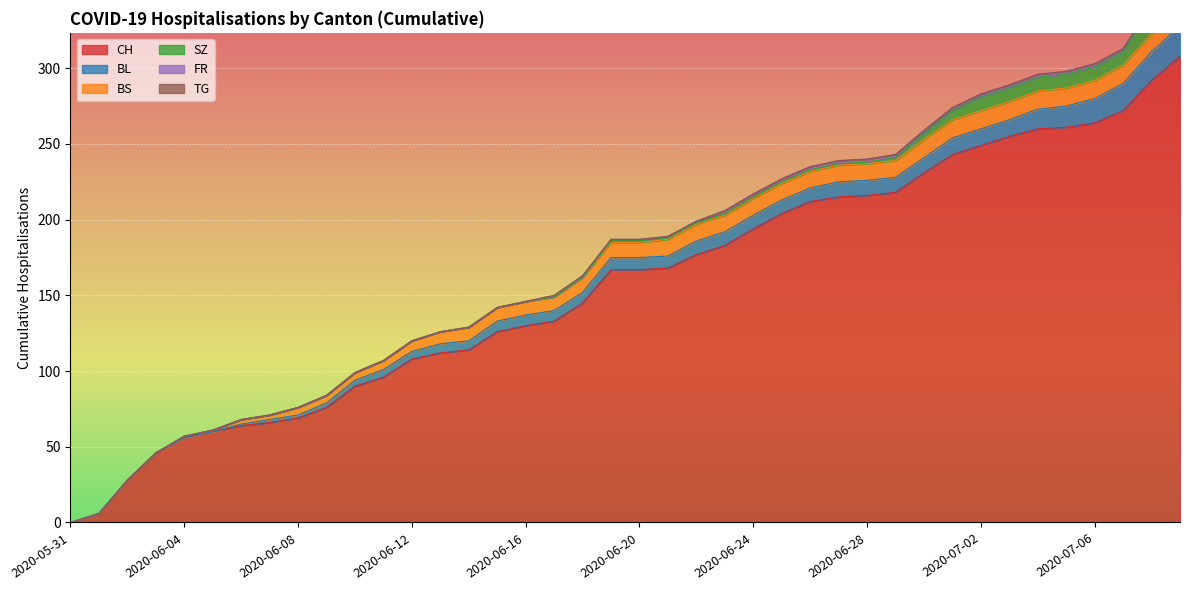

What is the difference between the CH values at 2020-06-26 and 2020-06-11?

116